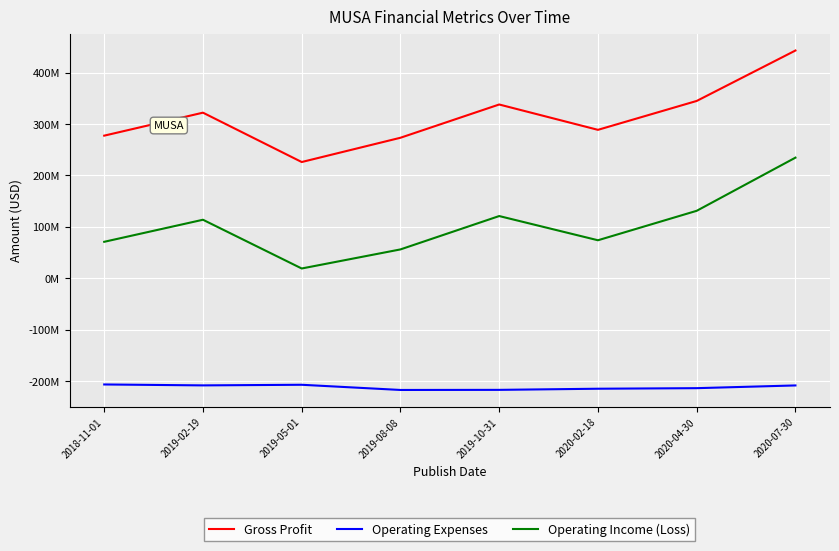

Reading right to left, what are all the values shown in this chart?

Gross Profit: 2020-07-30=443100000	2020-04-30=345000000	2020-02-18=288800000	2019-10-31=338100000	2019-08-08=273400000	2019-05-01=226200000	2019-02-19=322200000	2018-11-01=277500000
Operating Expenses: 2020-07-30=-208400000	2020-04-30=-213700000	2020-02-18=-214800000	2019-10-31=-217000000	2019-08-08=-217200000	2019-05-01=-207100000	2019-02-19=-208300000	2018-11-01=-206500000
Operating Income (Loss): 2020-07-30=234700000	2020-04-30=131300000	2020-02-18=74000000	2019-10-31=121100000	2019-08-08=56200000	2019-05-01=19100000	2019-02-19=113900000	2018-11-01=71000000